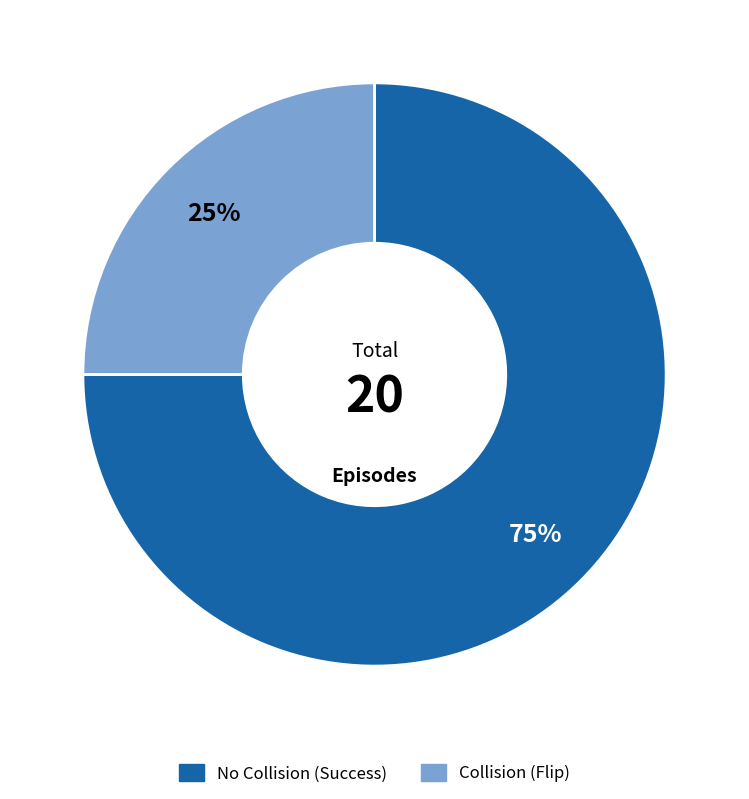

Is Collision (Flip) the majority of the pie?

No